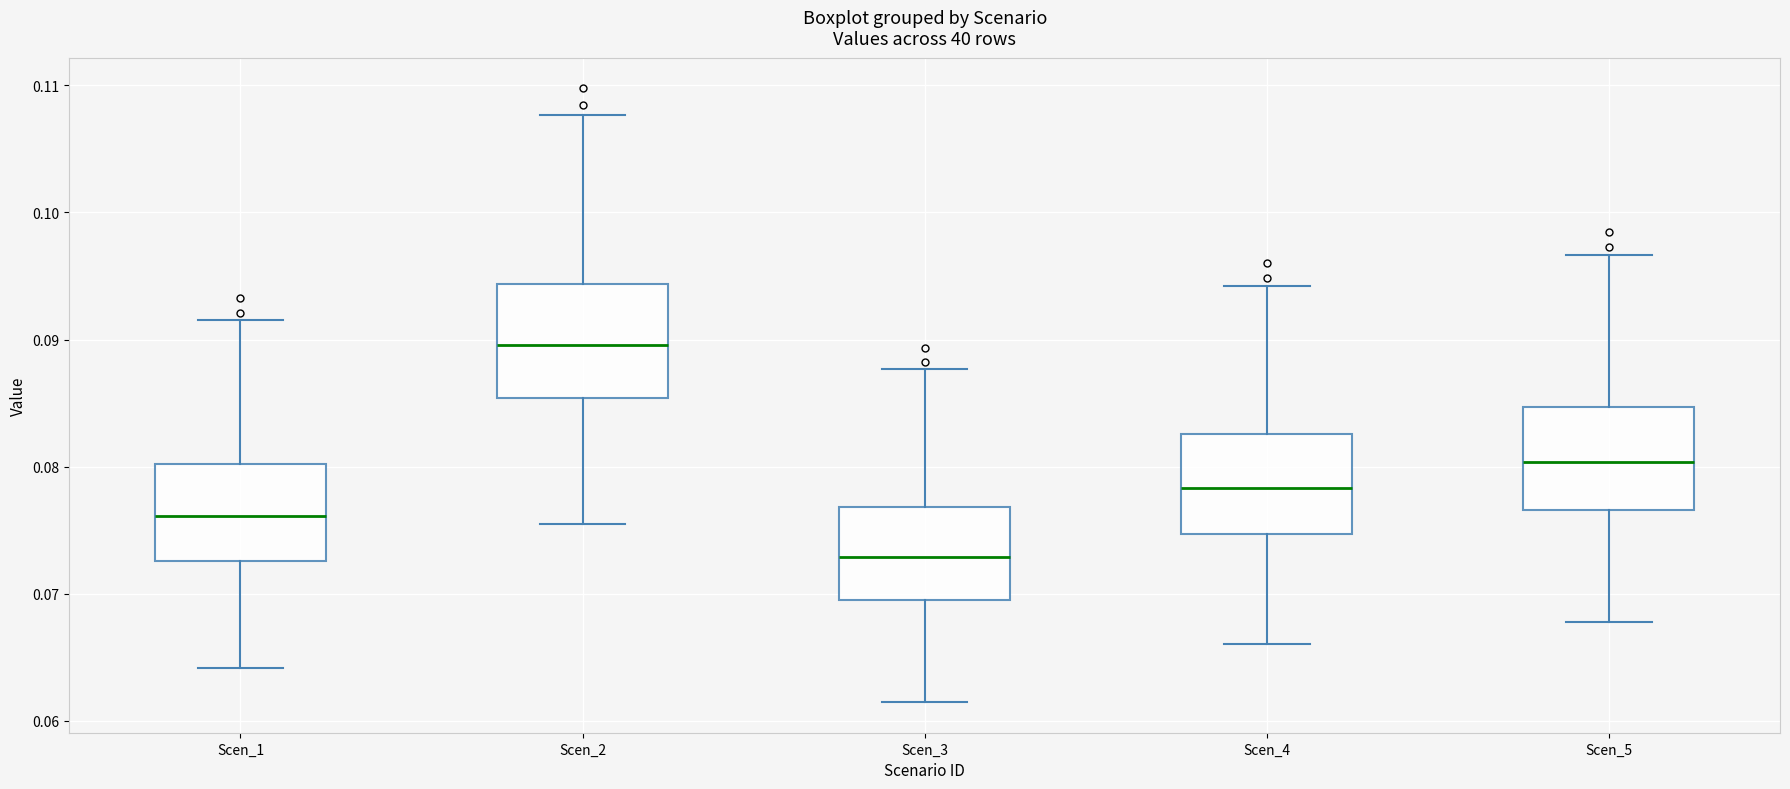

Reading left to right, read every box against the y-axis: the position of its median line, the range the box covers, and the ends of its whiskers. The values are not printed on the chart, so give them approximately, as read against the axis.

Scen_1: median 0.076, box 0.073 to 0.080, whiskers 0.064 to 0.092
Scen_2: median 0.090, box 0.085 to 0.094, whiskers 0.076 to 0.108
Scen_3: median 0.073, box 0.070 to 0.077, whiskers 0.061 to 0.088
Scen_4: median 0.078, box 0.075 to 0.083, whiskers 0.066 to 0.094
Scen_5: median 0.080, box 0.077 to 0.085, whiskers 0.068 to 0.097